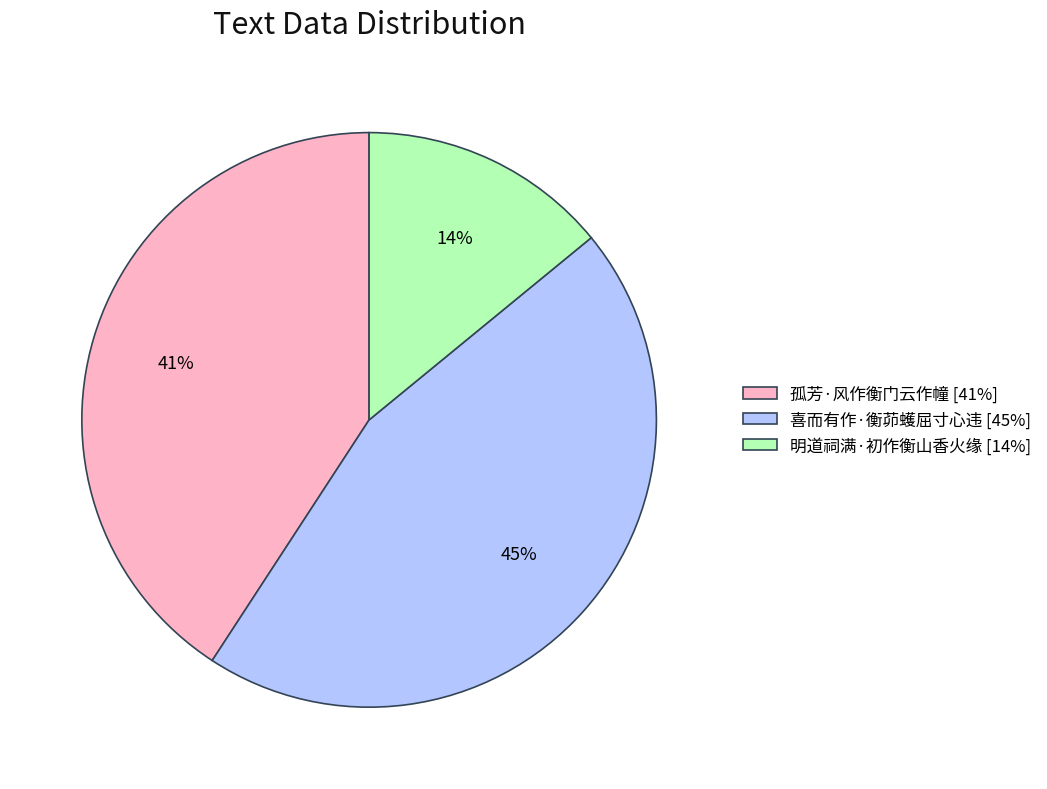

Rank the categories by value from highest to lowest.

喜而有作·衡茆蠖屈寸心违, 孤芳·风作衡门云作幢, 明道祠满·初作衡山香火缘